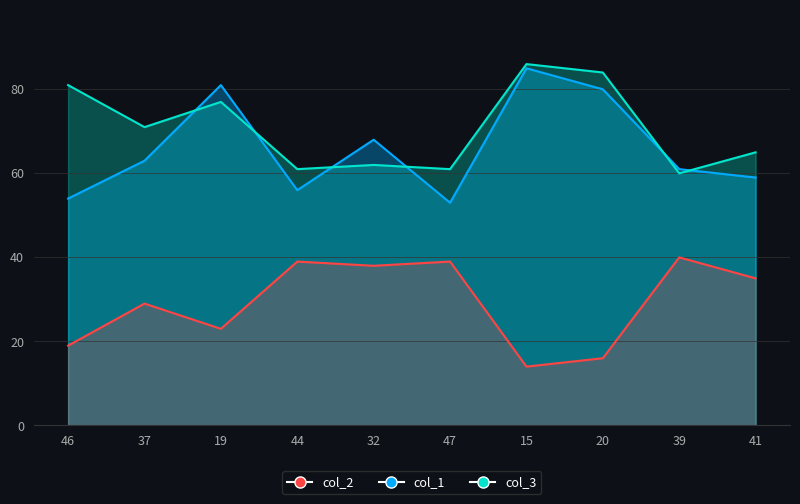

Count the number of data series in this chart.

3